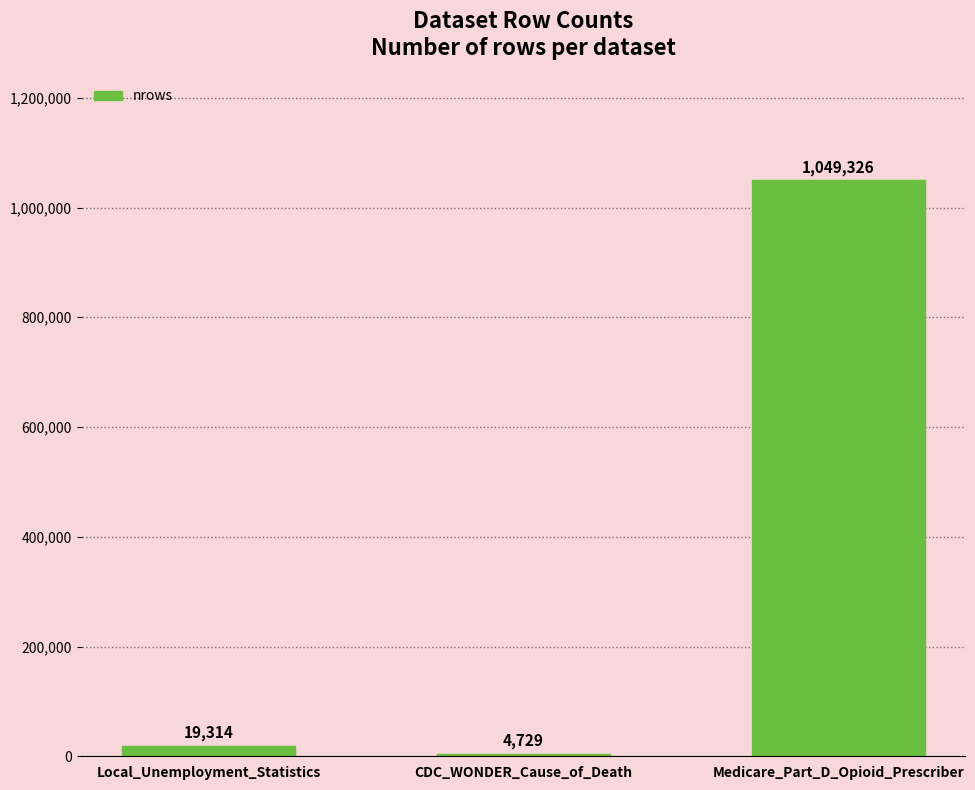

Which category has the highest value across all series?

Medicare_Part_D_Opioid_Prescriber